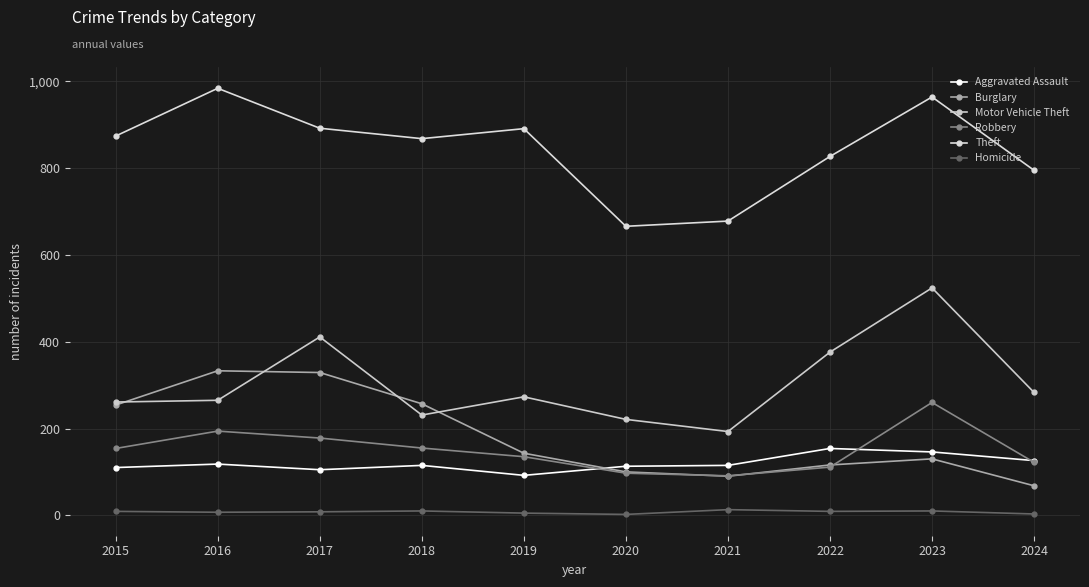

How many series are shown in this chart?

6